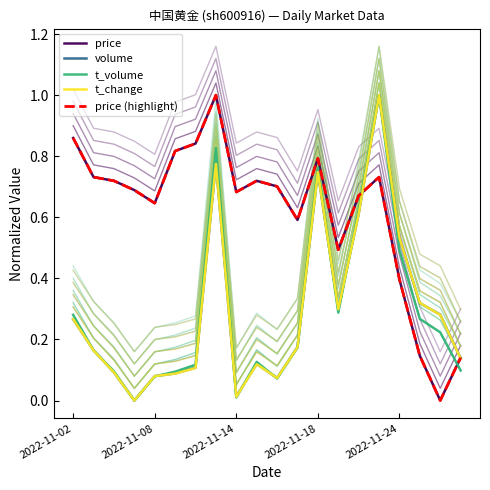

Is this an area chart (filled region under the line)?

No